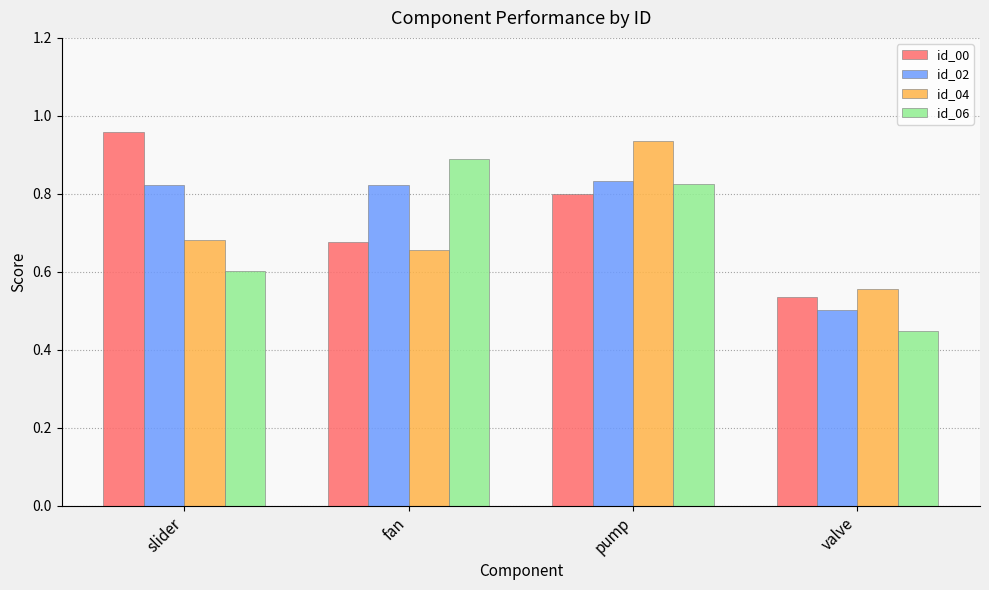

Count the id_02 values in the range 0 to 1.

4